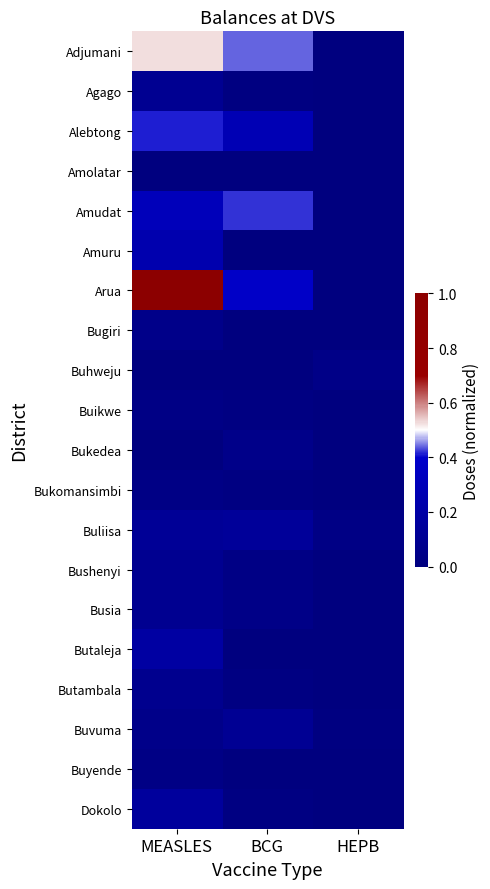

What is the total value across all series at BCG?

2.0